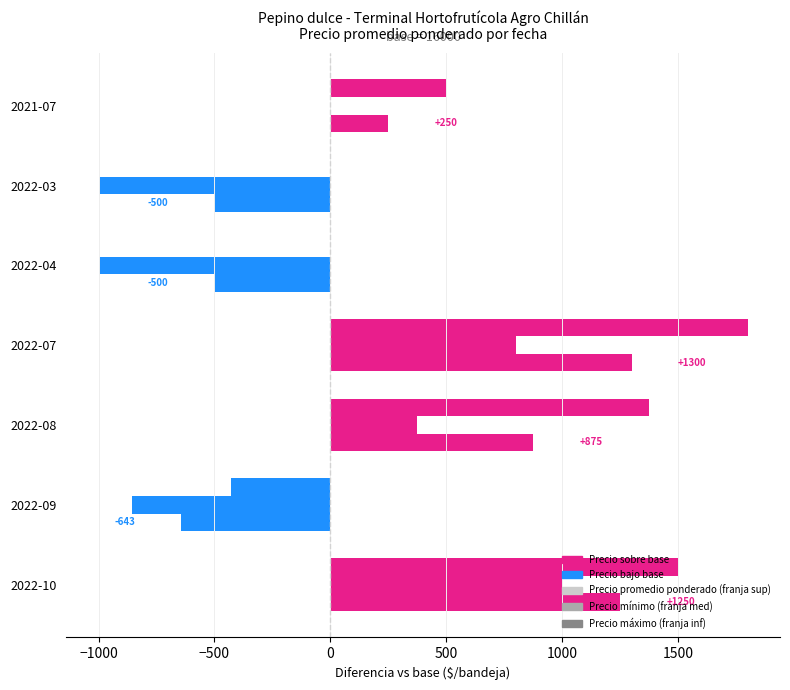

Count the number of data series in this chart.

3